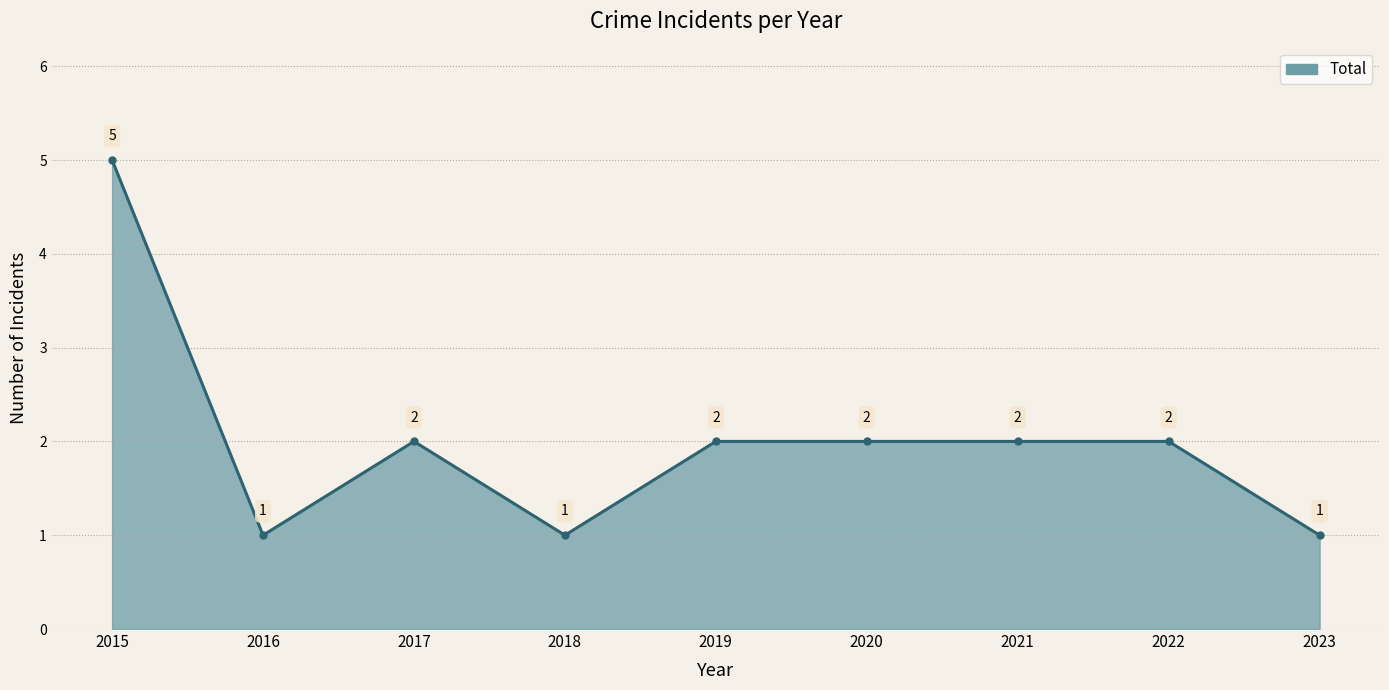

Approximately how many times larger is the value at 2015 compared to 2023?

5.0